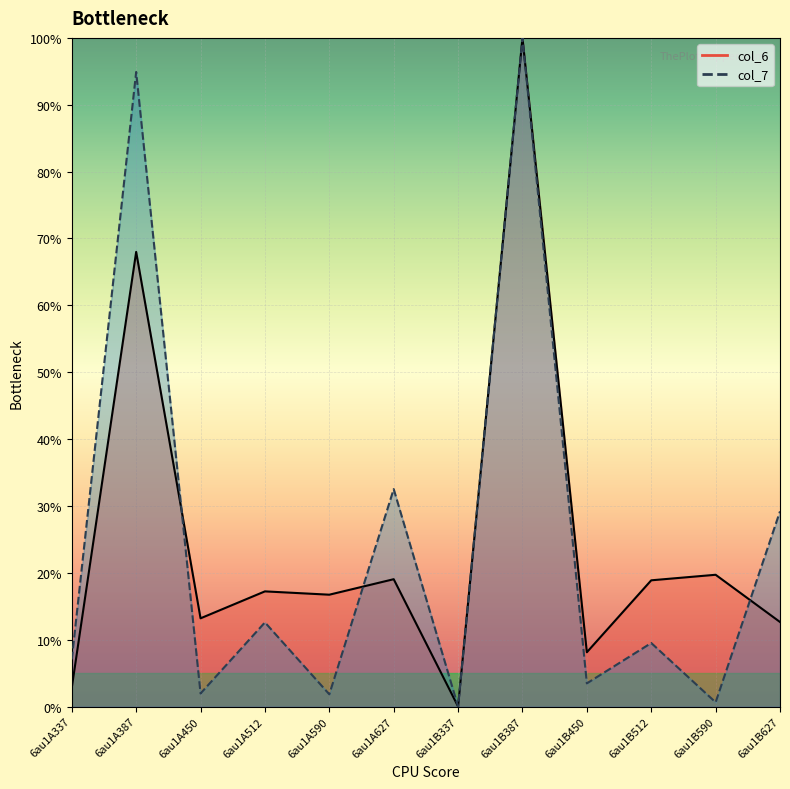

Is the value of col_7 at 6au1A387 greater than the value of col_6 at 6au1A387?

Yes